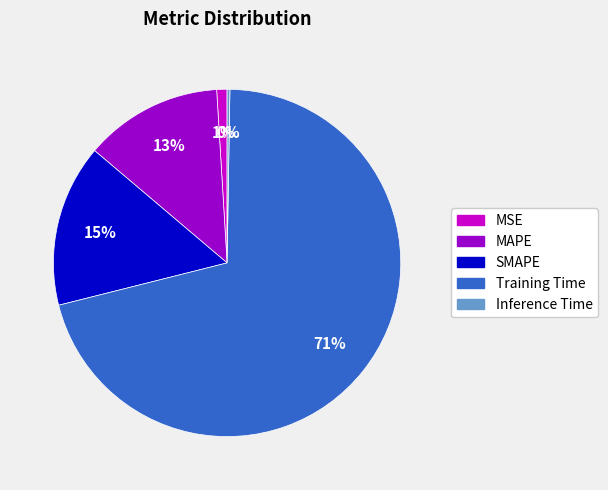

To the nearest percent, what is the average slice percentage?

20%